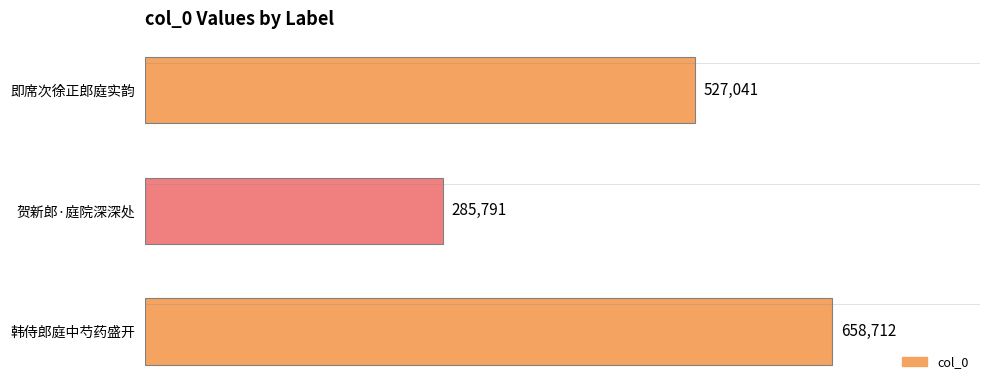

The chart shows a value of 285791 at 贺新郎·庭院深深处. True or false?

True